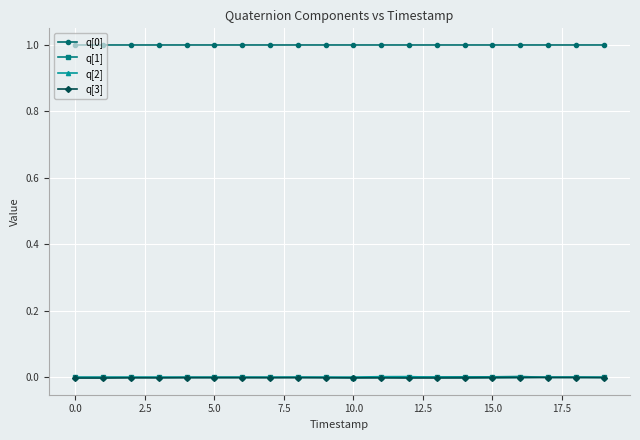

How many lines are shown in the chart?

4